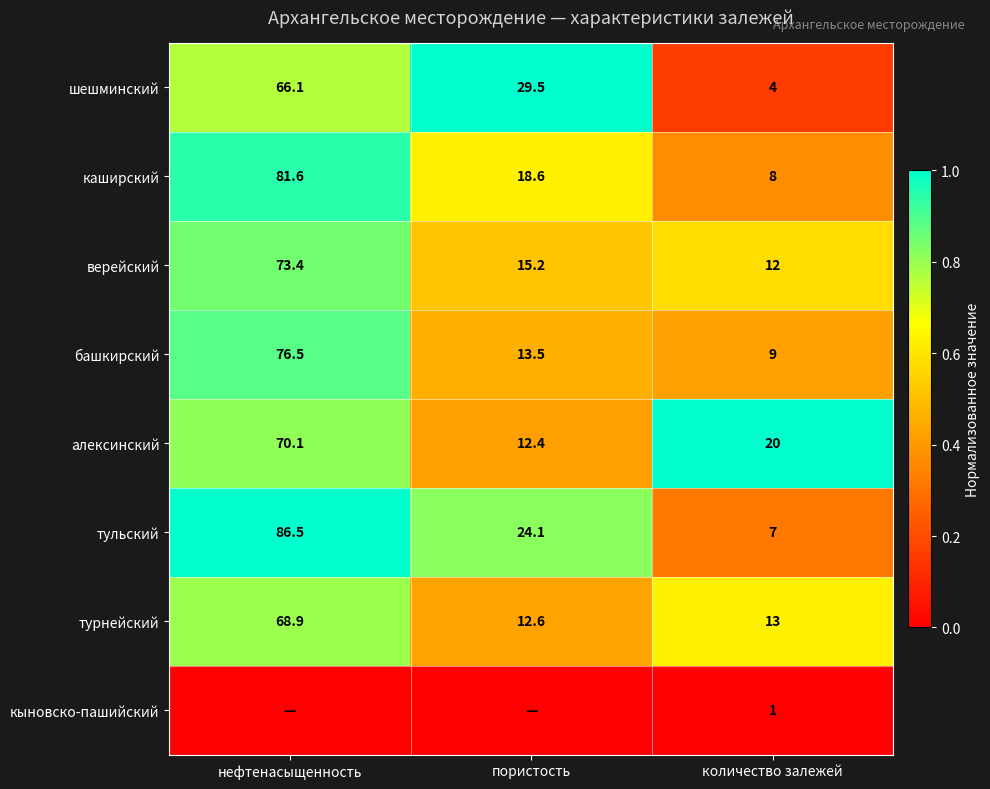

Is the value of башкирский at нефтенасыщенность greater than the value of турнейский at нефтенасыщенность?

Yes